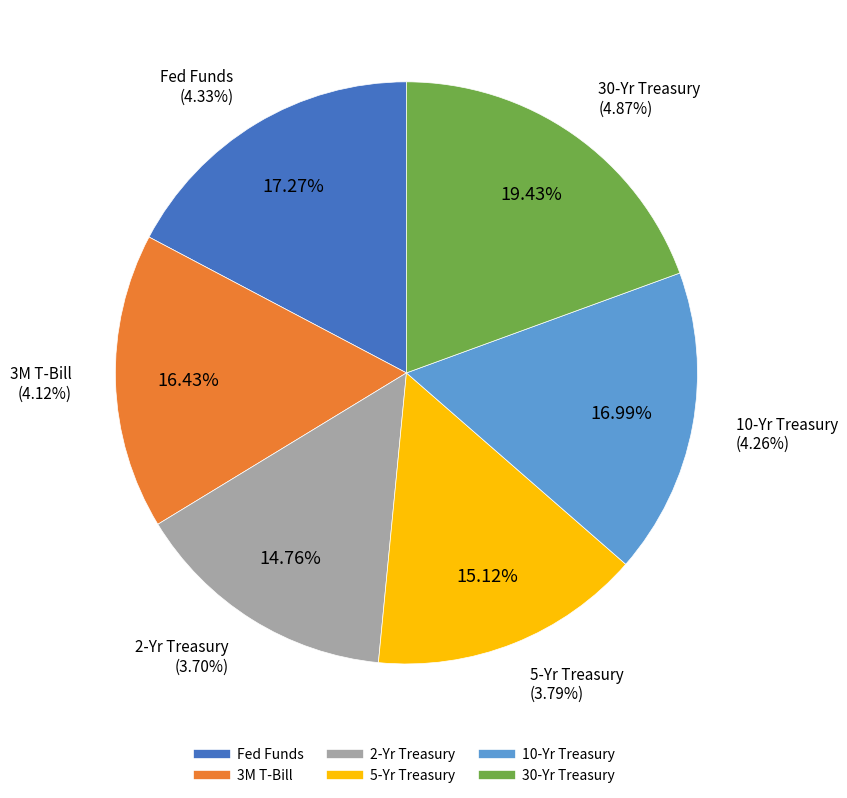

Do 5-Yr Treasury and Fed Funds together represent more than half of the pie?

No